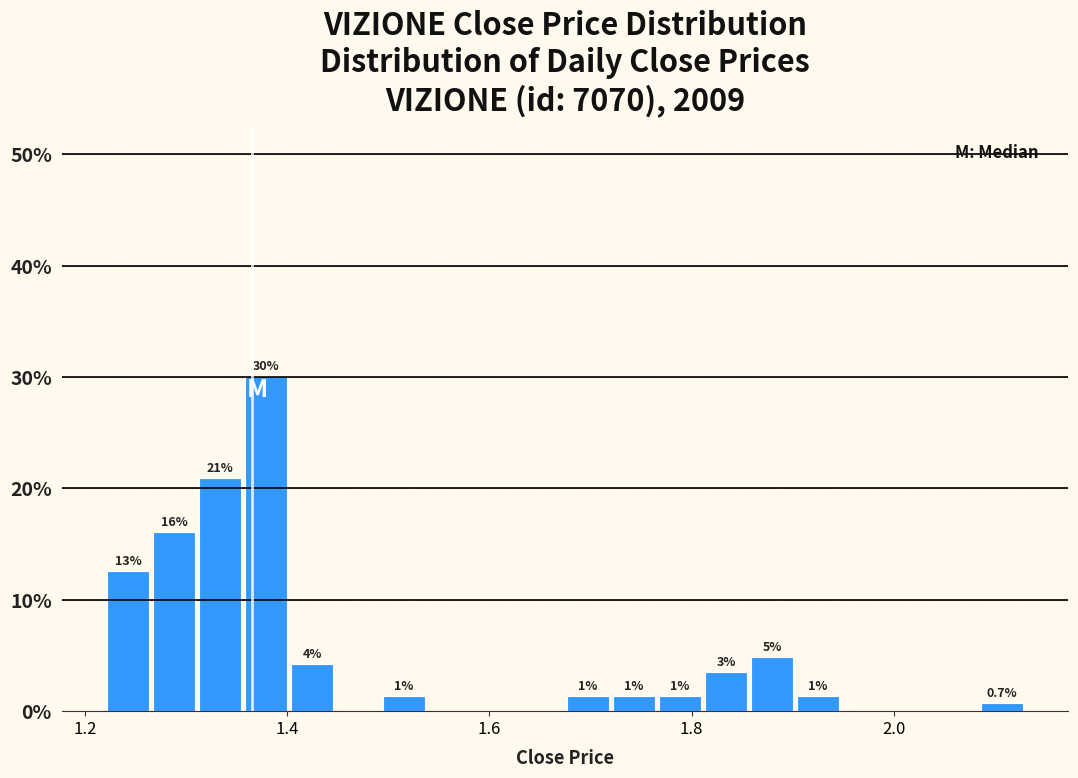

Around what value on the x-axis is the tallest bar? Give the approximate position of its centre, as read against the axis.

1.38